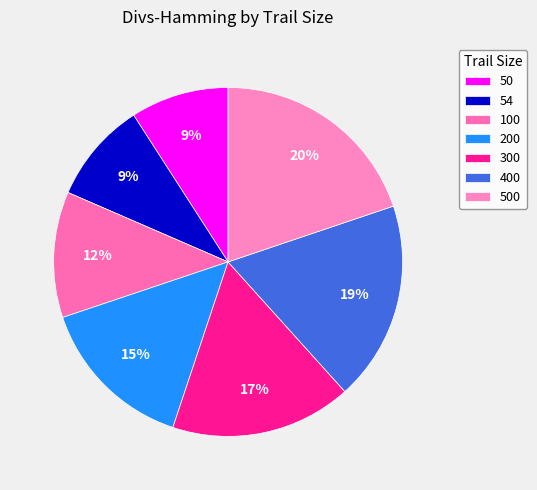

To the nearest percent, what is the difference between the 50 and 100 slice percentages?

3%